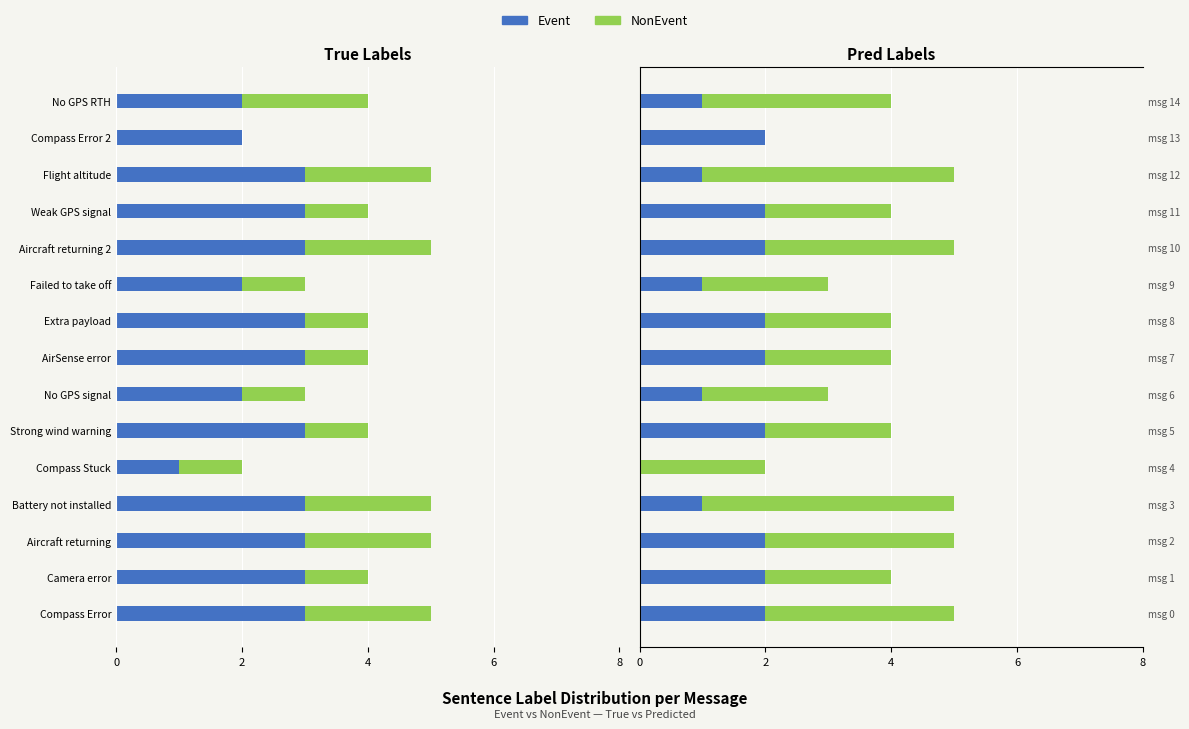

At how many categories does at least one series exceed 2?

6